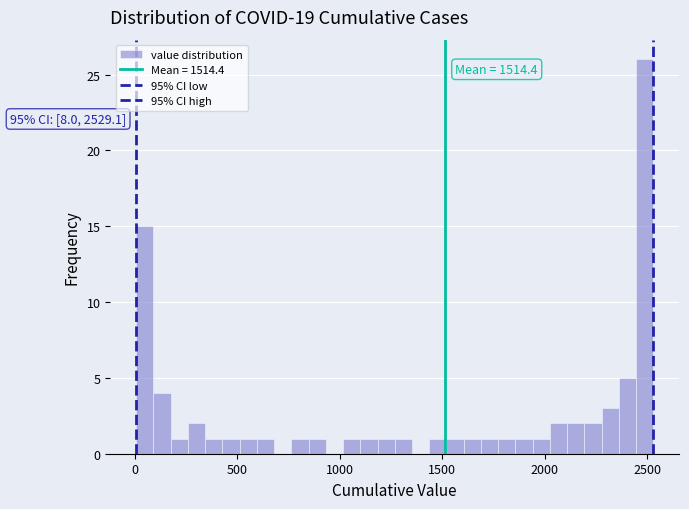

Read against the x-axis, roughly where is the centre of the tallest bar?

2500